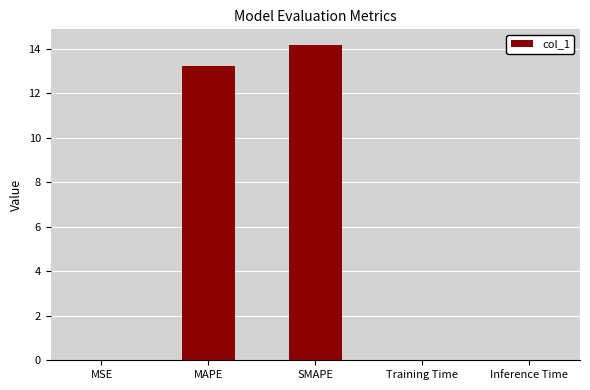

Read the value at MAPE.

13.2